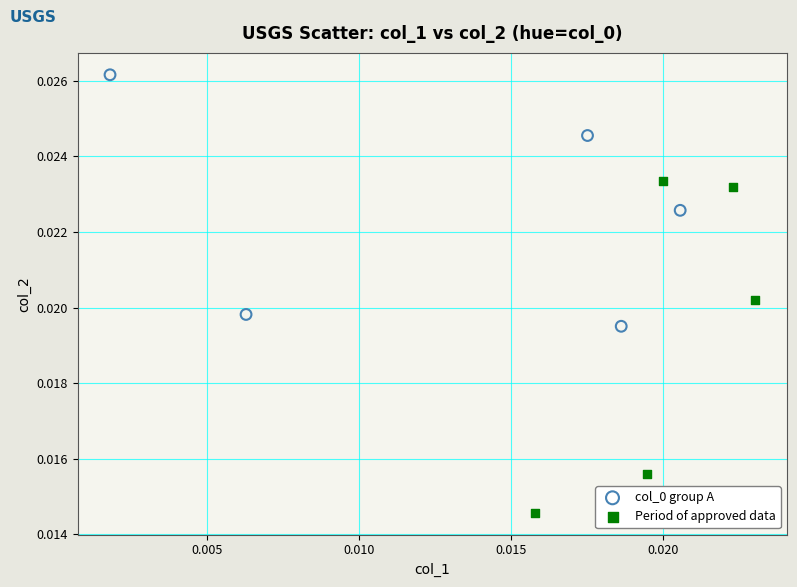

Which series has the largest Y range (max minus min)?

Period of approved data